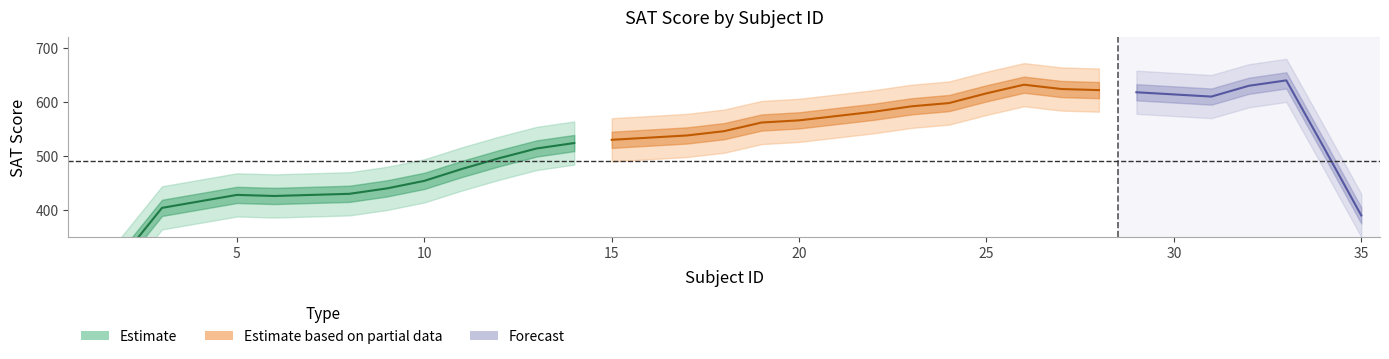

Between 29 and 15, which is larger?

29